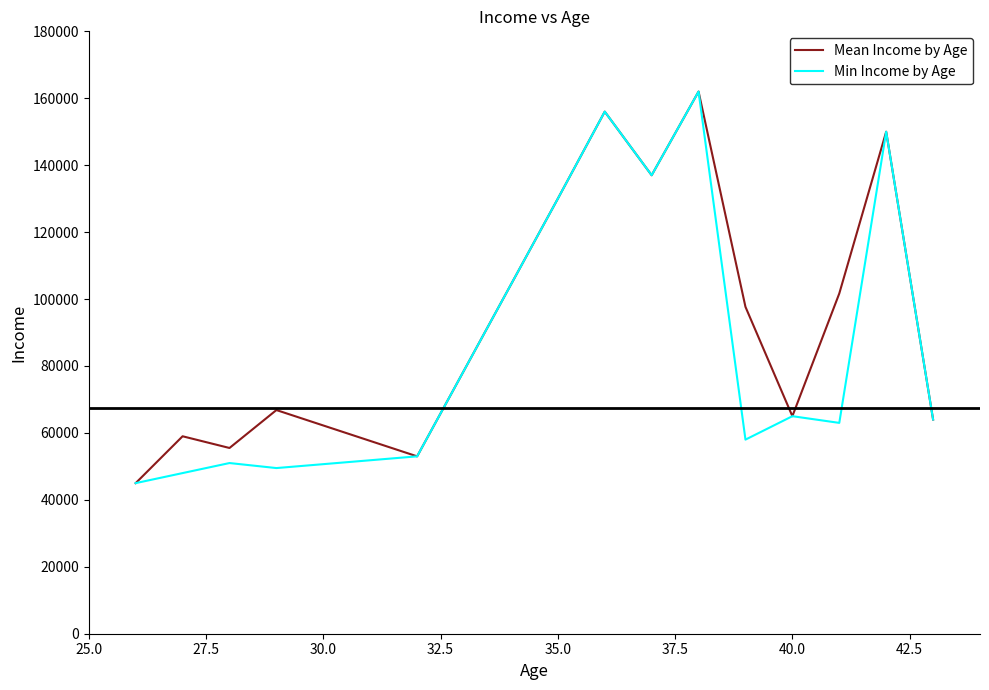

Rank the series by their average value, from lowest to highest.

Min Income by Age, Mean Income by Age